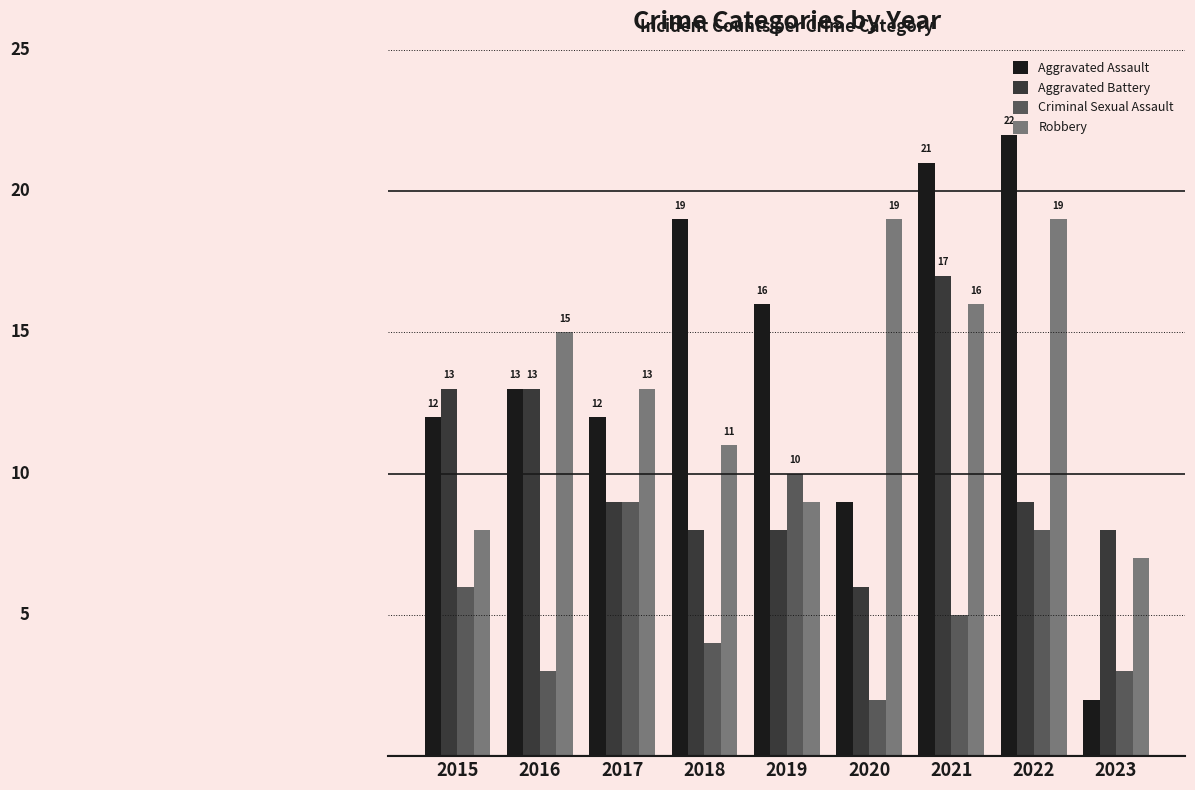

Which category has the highest value in the Aggravated Assault series?

2022